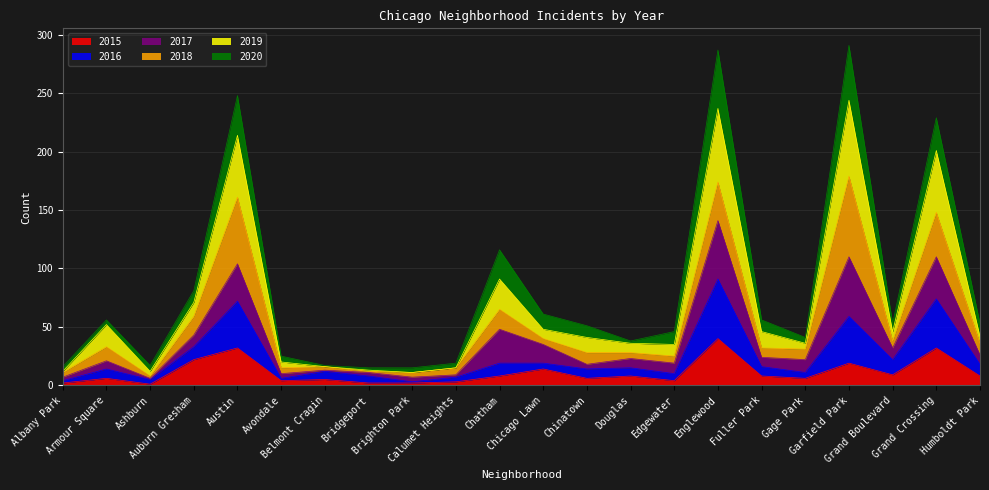

What is the maximum value for 2015?

40